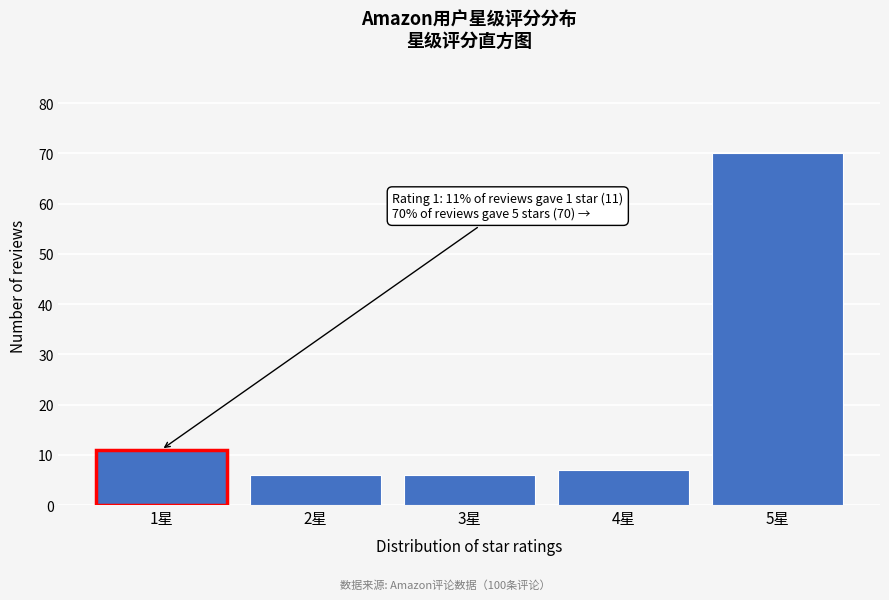

Reading left to right, what are all the values shown in this chart?

1星=11	2星=6	3星=6	4星=7	5星=70